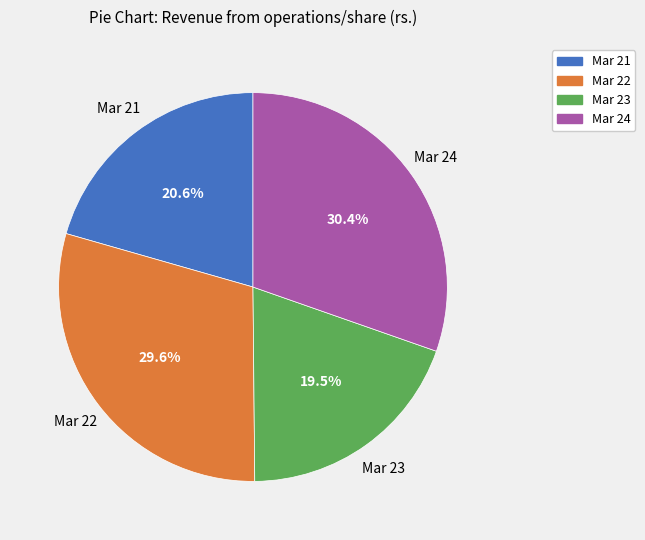

Do Mar 22 and Mar 24 together represent more than half of the pie?

Yes